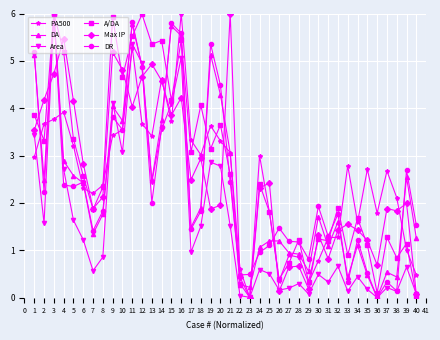

Between 3 and 40, which series saw the biggest shift?

A/DA